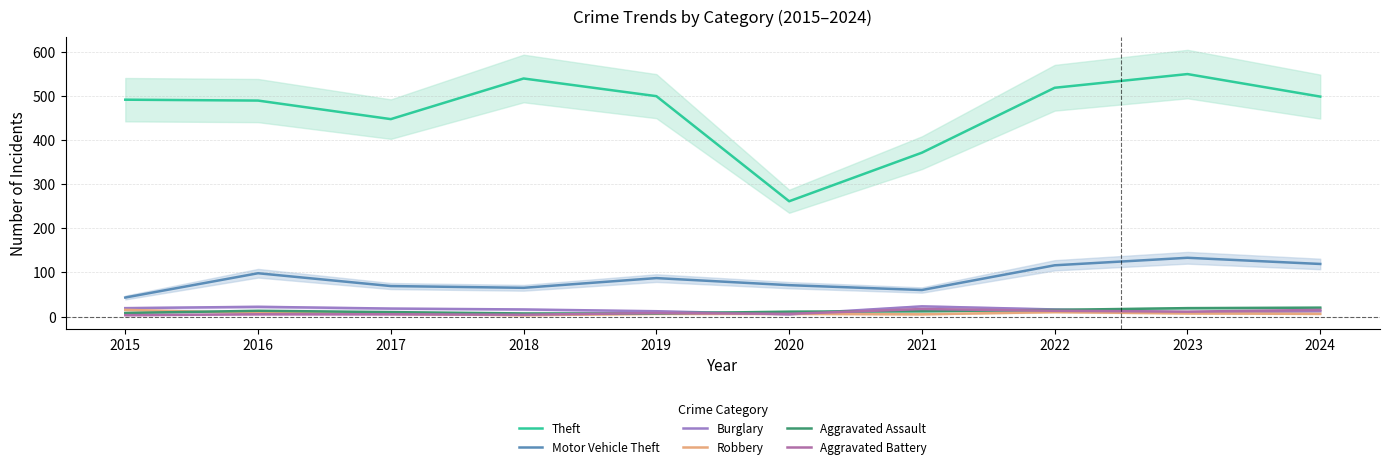

Is this an area chart (filled region under the line)?

No